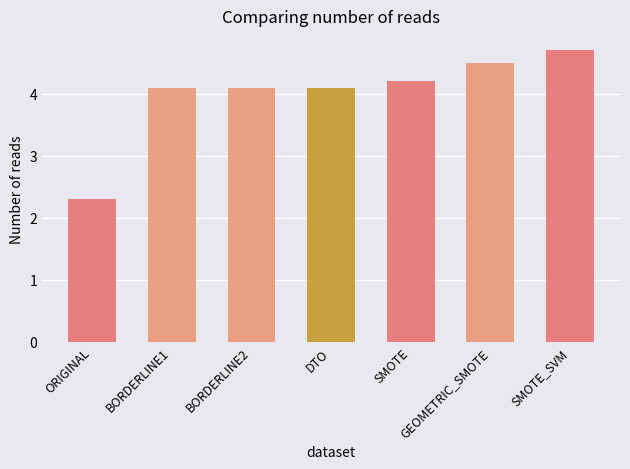

Which category has the highest value across all series?

SMOTE_SVM